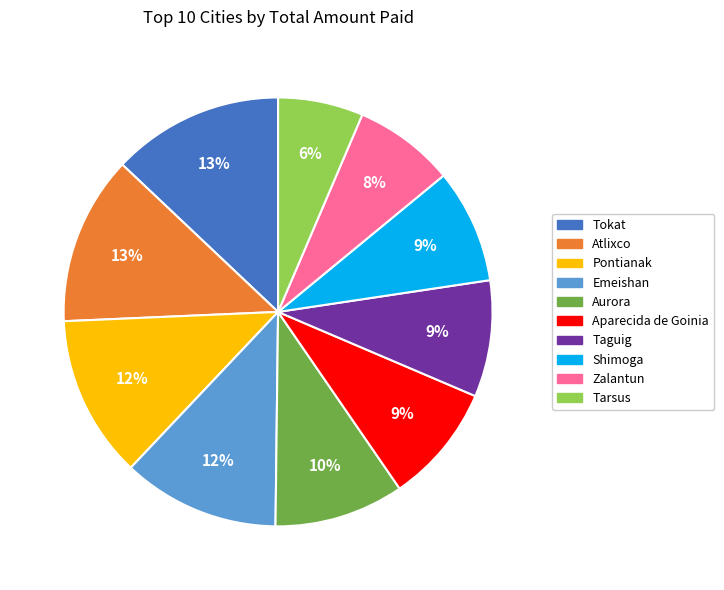

Is the sum of Pontianak and Zalantun greater than half?

No